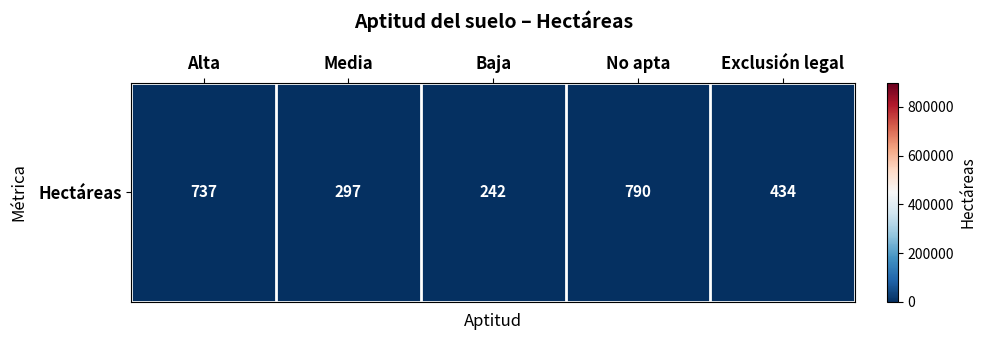

Is it true that the value at Exclusión legal is 754.2?

False